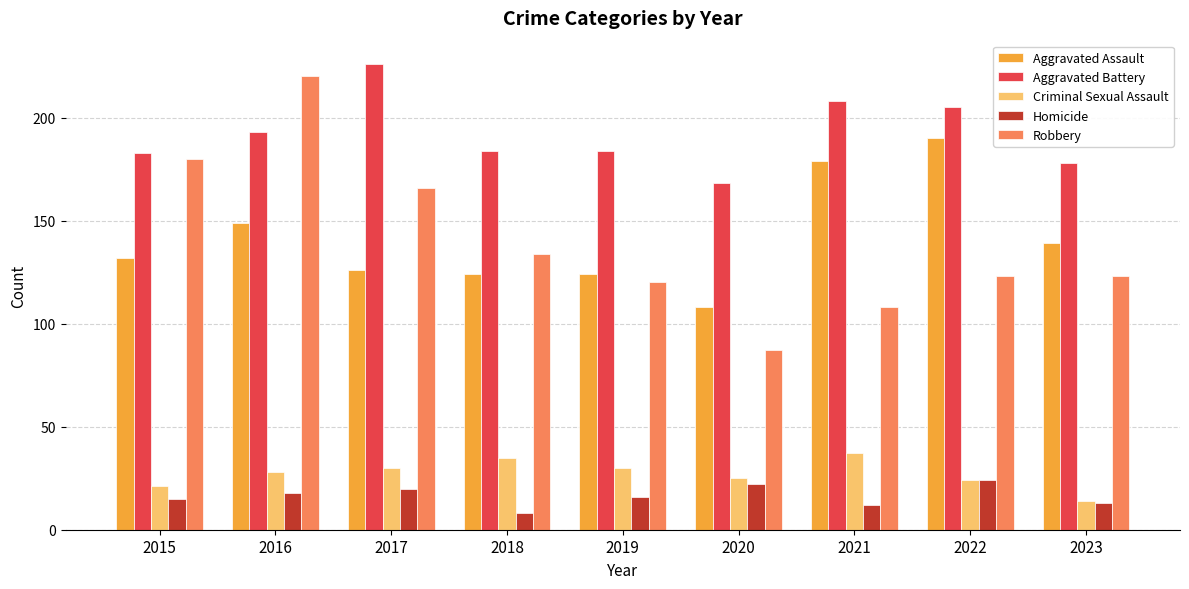

Reading left to right, what are all the values shown in this chart?

Aggravated Assault: 132	149	126	124	124	108	179	190	139
Aggravated Battery: 183	193	226	184	184	168	208	205	178
Criminal Sexual Assault: 21	28	30	35	30	25	37	24	14
Homicide: 15	18	20	8	16	22	12	24	13
Robbery: 180	220	166	134	120	87	108	123	123